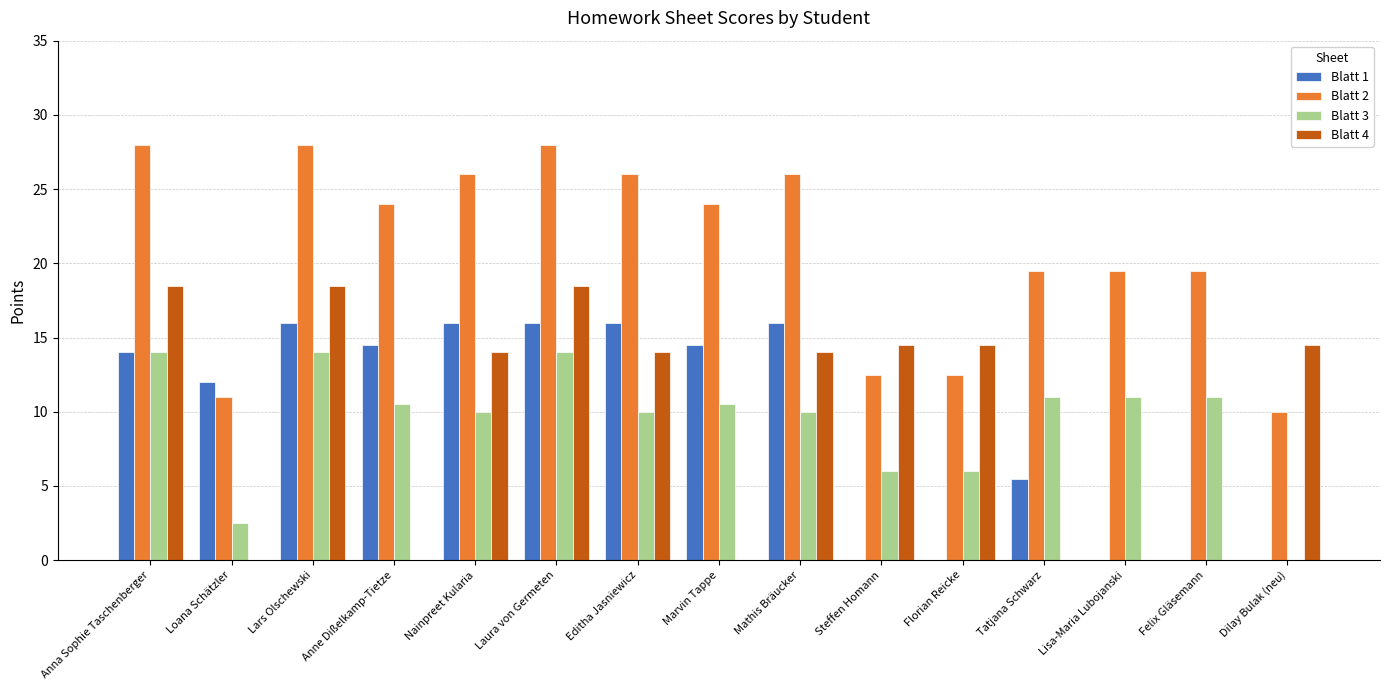

The value of Blatt 4 at Marvin Tappe is 0.0. True or false?

True